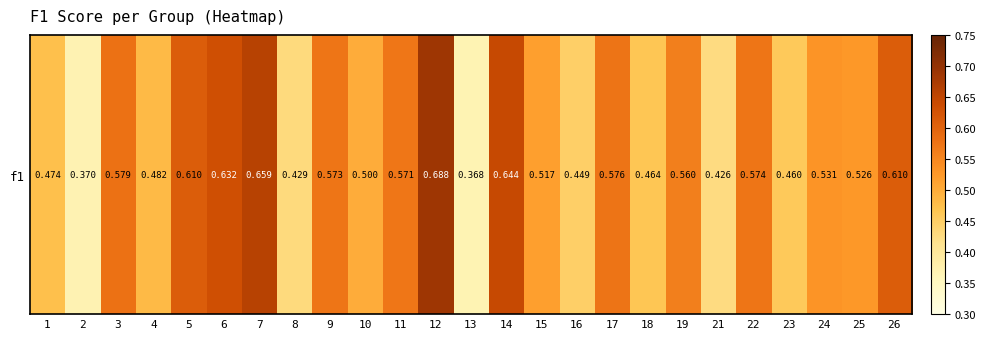

What is the greatest value displayed?

0.7